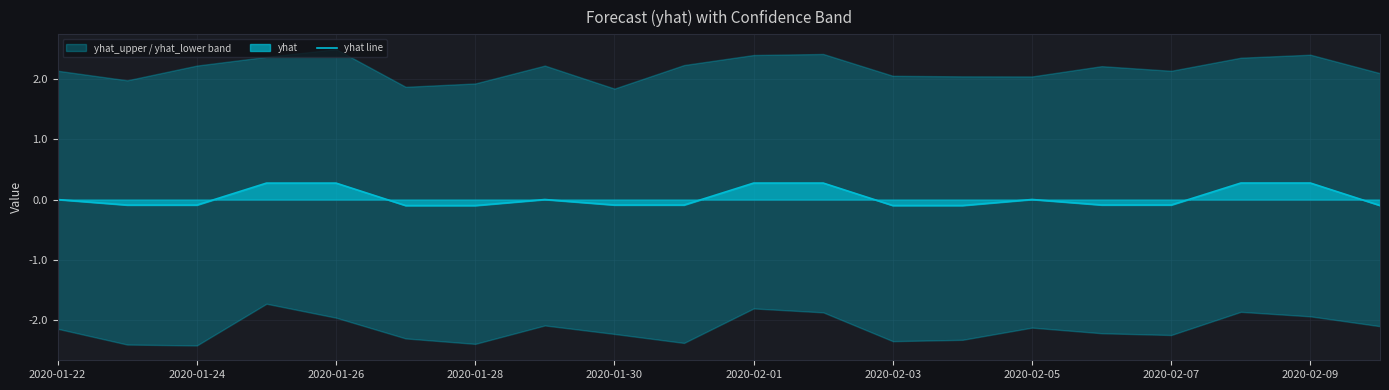

Where does the data first go above 0?

2020-01-22